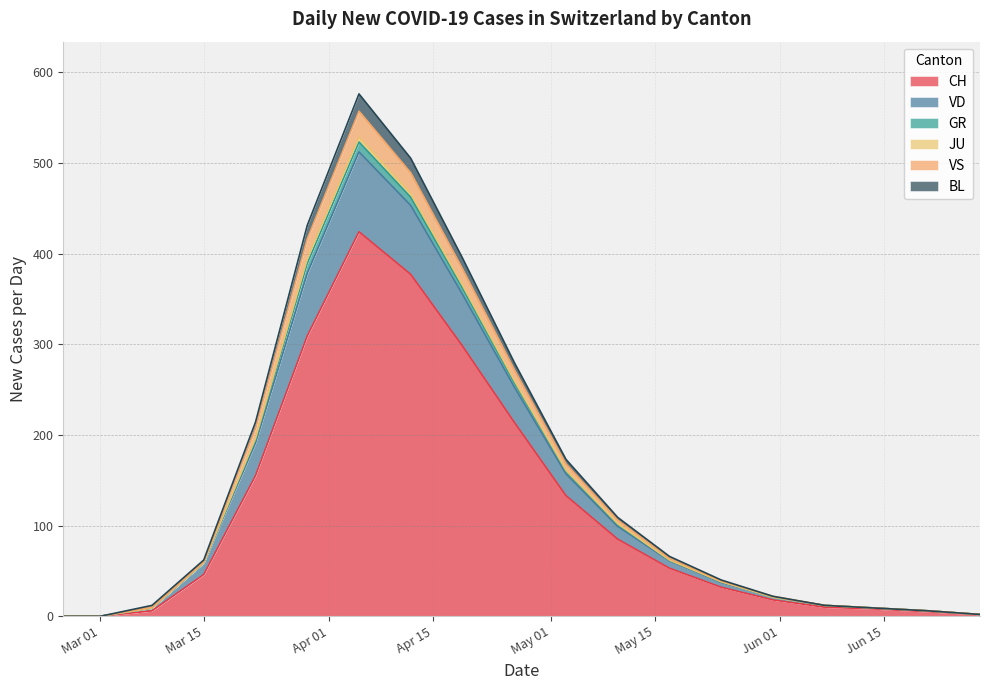

What is the average value of the CH series?

114